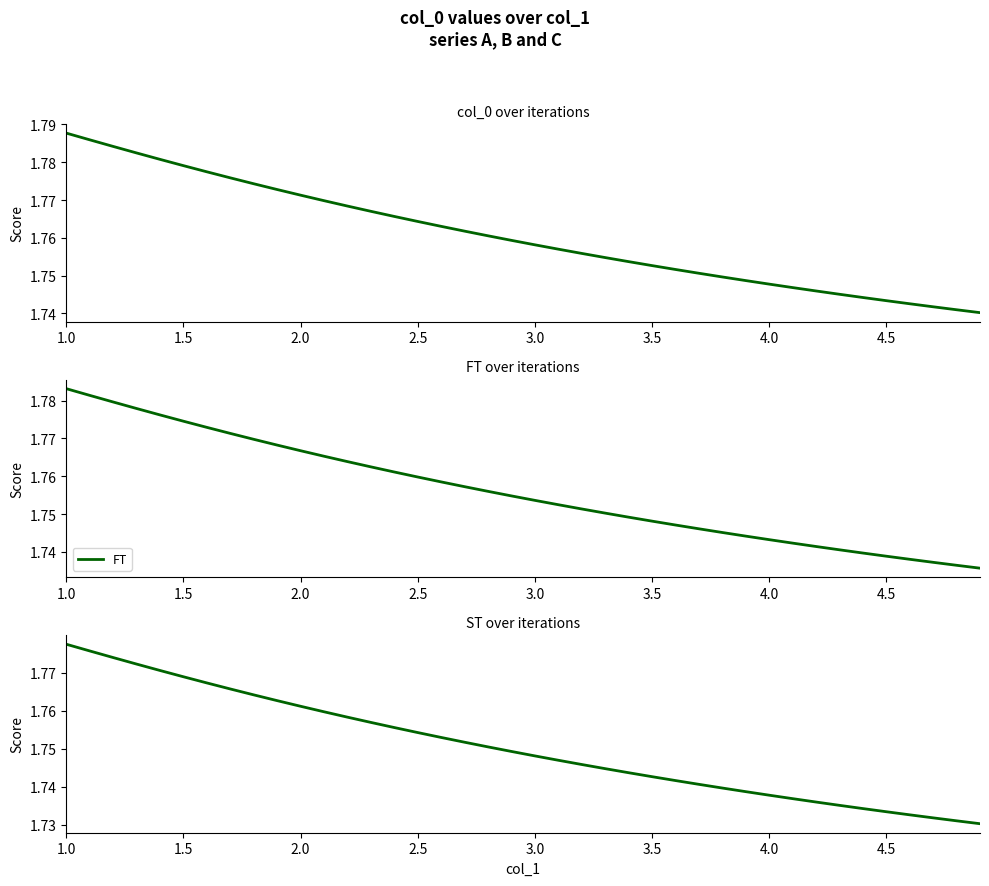

The value of FT at 1.0 is 1.8. True or false?

True